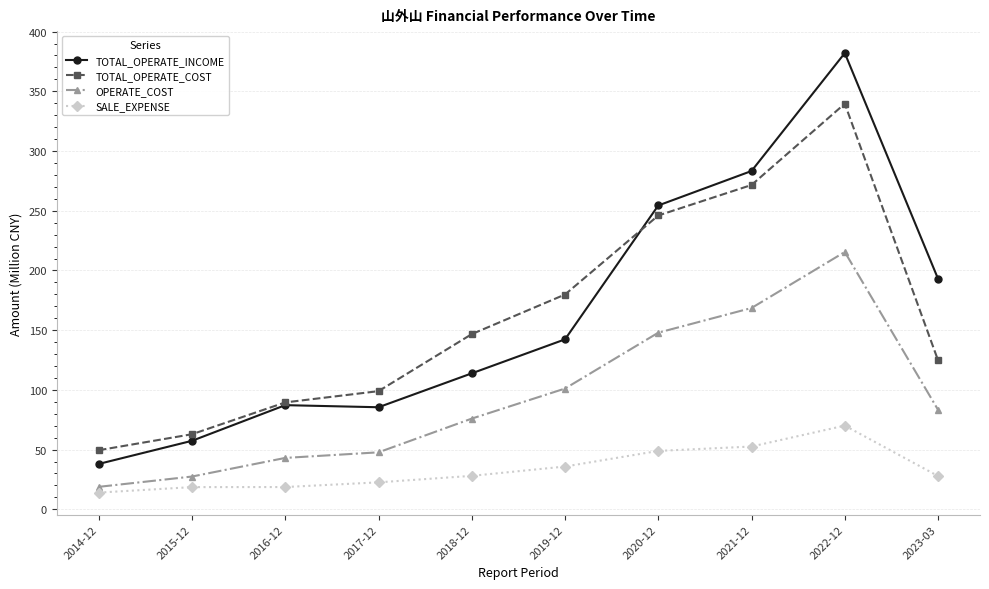

List the series in order of their peak value, highest first.

TOTAL_OPERATE_INCOME, TOTAL_OPERATE_COST, OPERATE_COST, SALE_EXPENSE